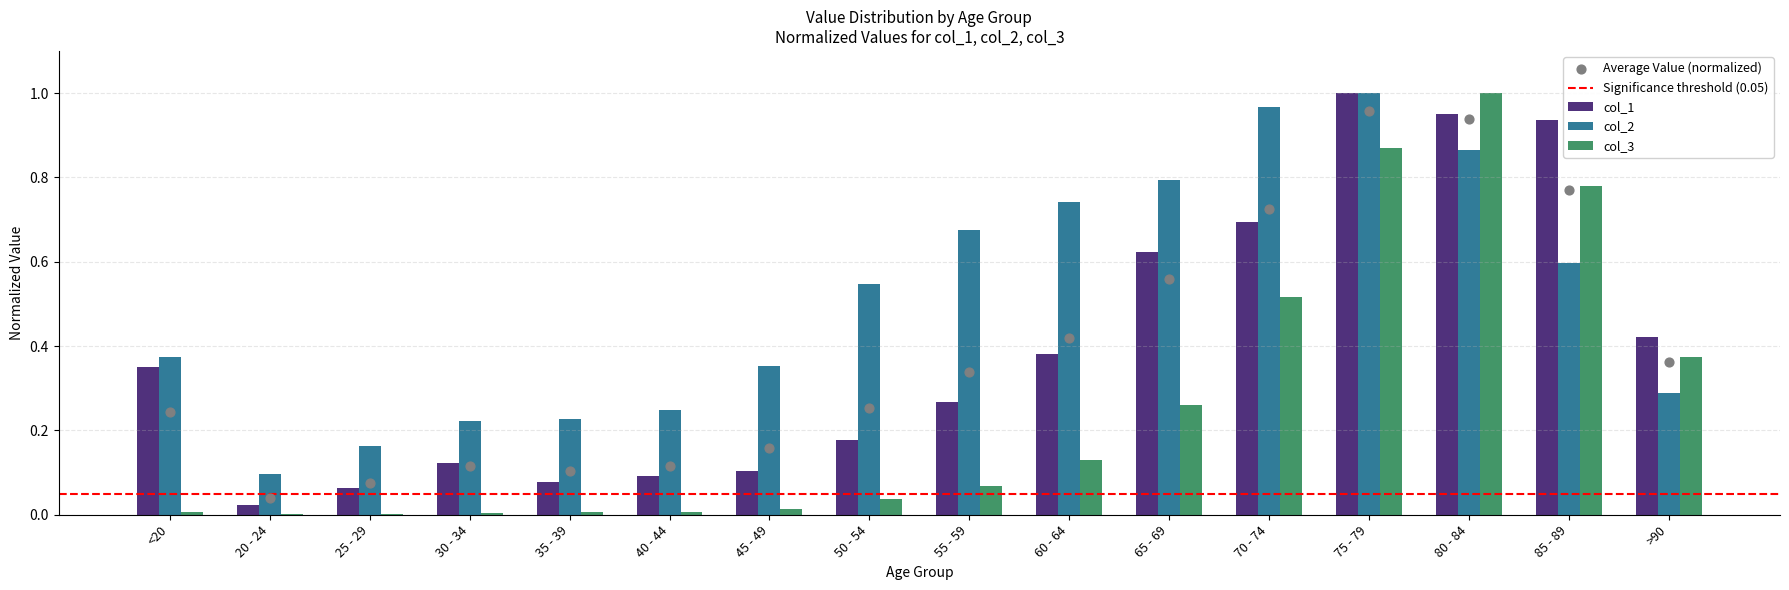

What is the total value across all series at 30 - 34?

0.4